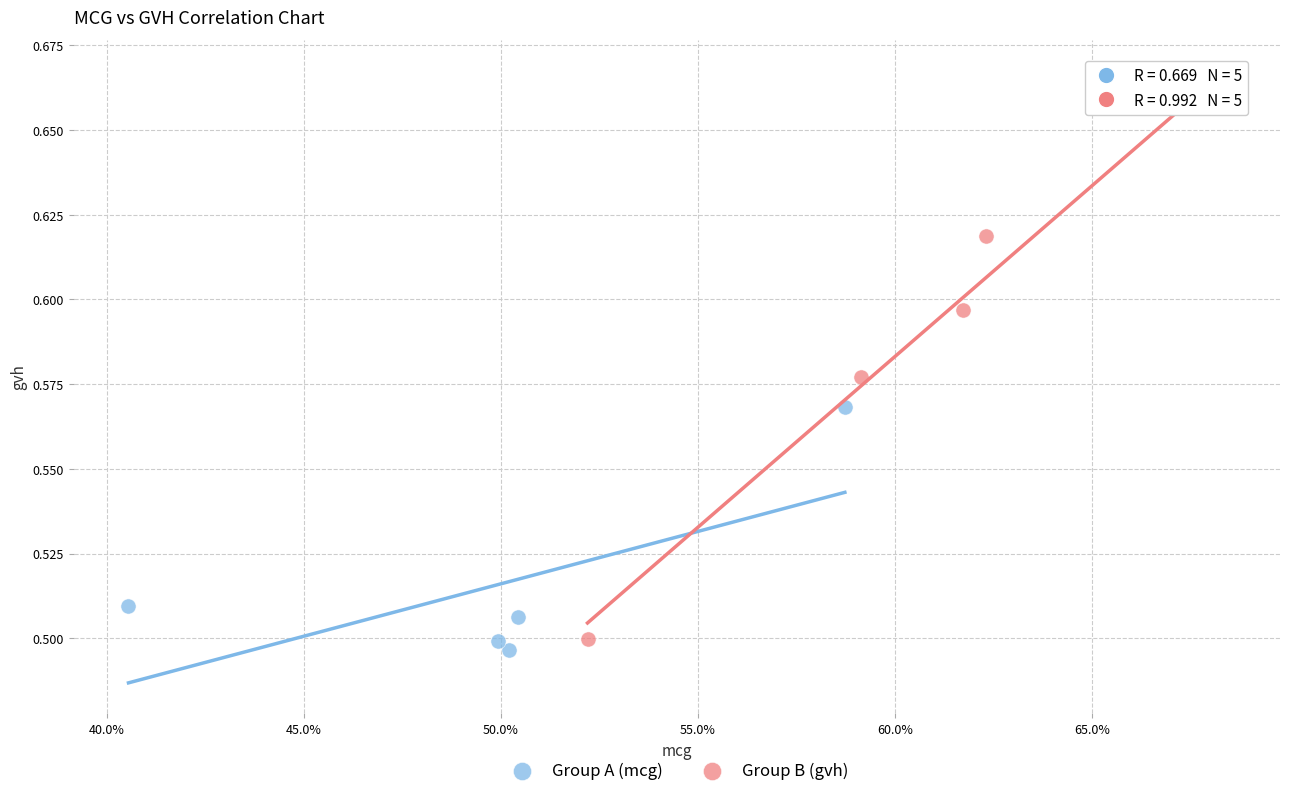

Which series contains the lowest Y value?

Group A (mcg)